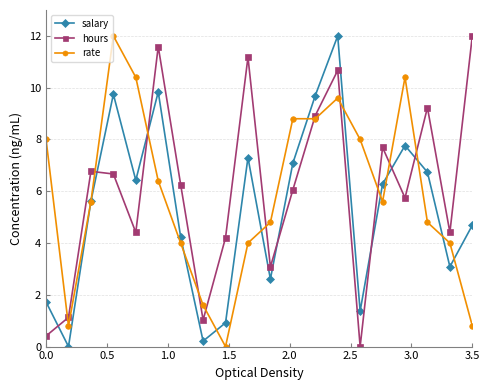

True or false: salary and rate cross at least once.

True